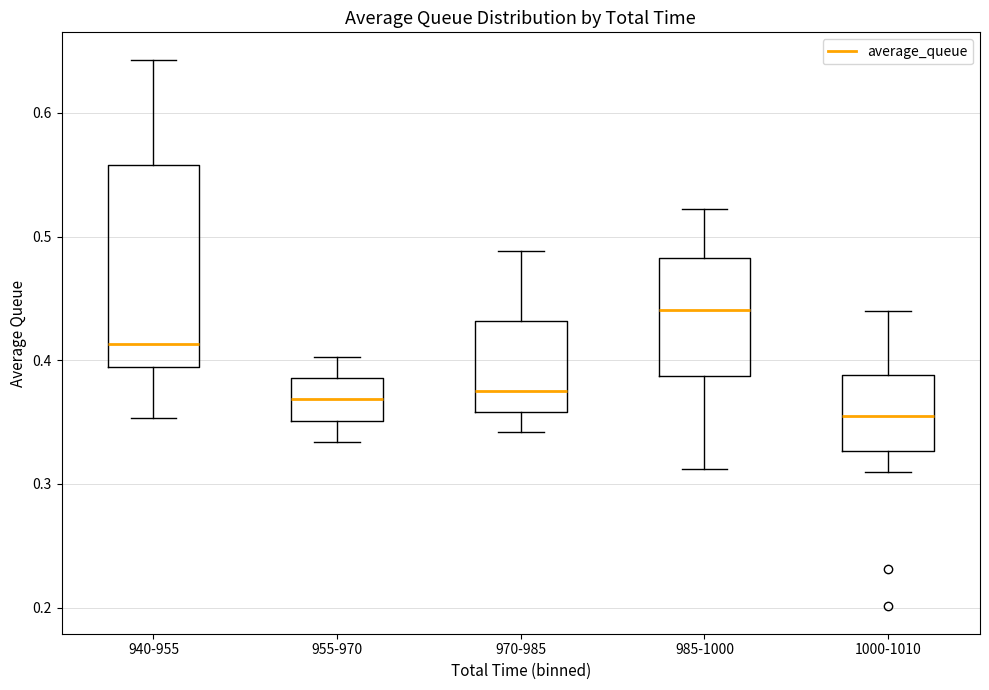

Reading left to right, transcribe this box plot: for each box, give where its median line is, the range the box spans, and where its two whiskers end, as read against the y-axis. The values are not printed on the chart, so give them approximately, as read against the axis.

940-955: median 0.41, box 0.39 to 0.56, whiskers 0.35 to 0.64
955-970: median 0.37, box 0.35 to 0.39, whiskers 0.33 to 0.40
970-985: median 0.38, box 0.36 to 0.43, whiskers 0.34 to 0.49
985-1000: median 0.44, box 0.39 to 0.48, whiskers 0.31 to 0.52
1000-1010: median 0.35, box 0.33 to 0.39, whiskers 0.31 to 0.44